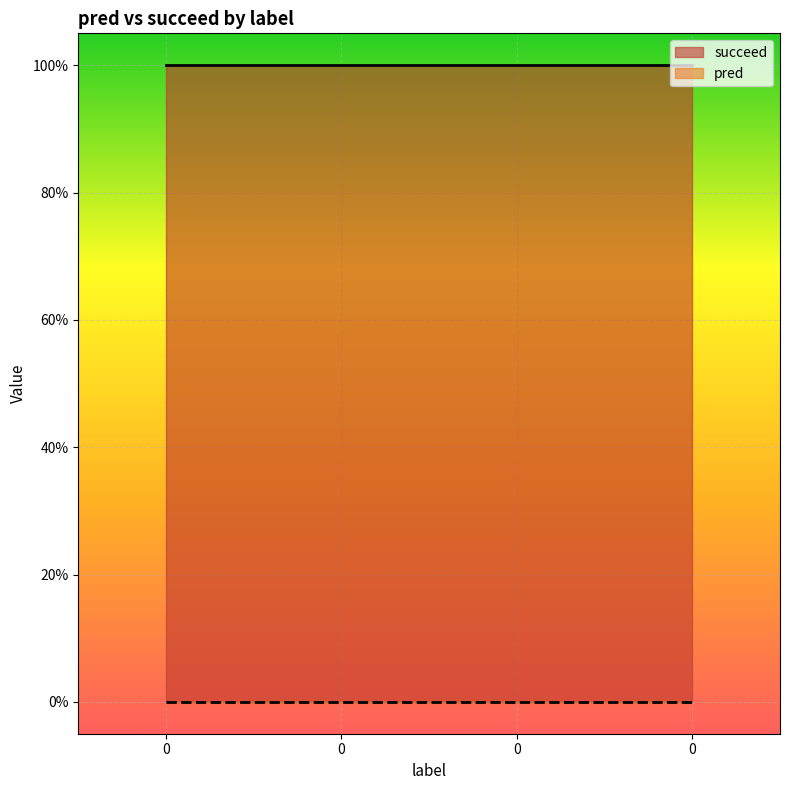

The value of succeed at 0 is 1. True or false?

True